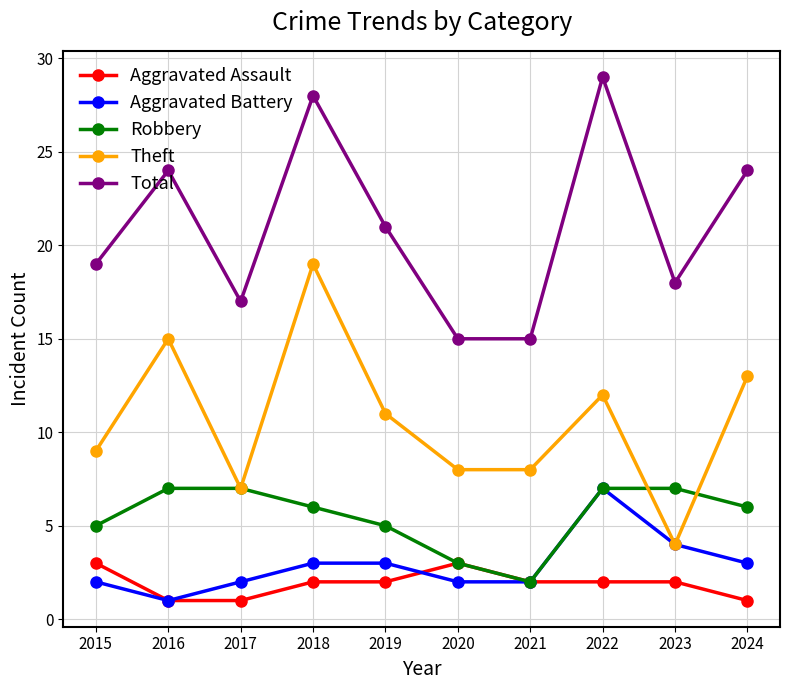

What is the sum of all Aggravated Assault values?

19